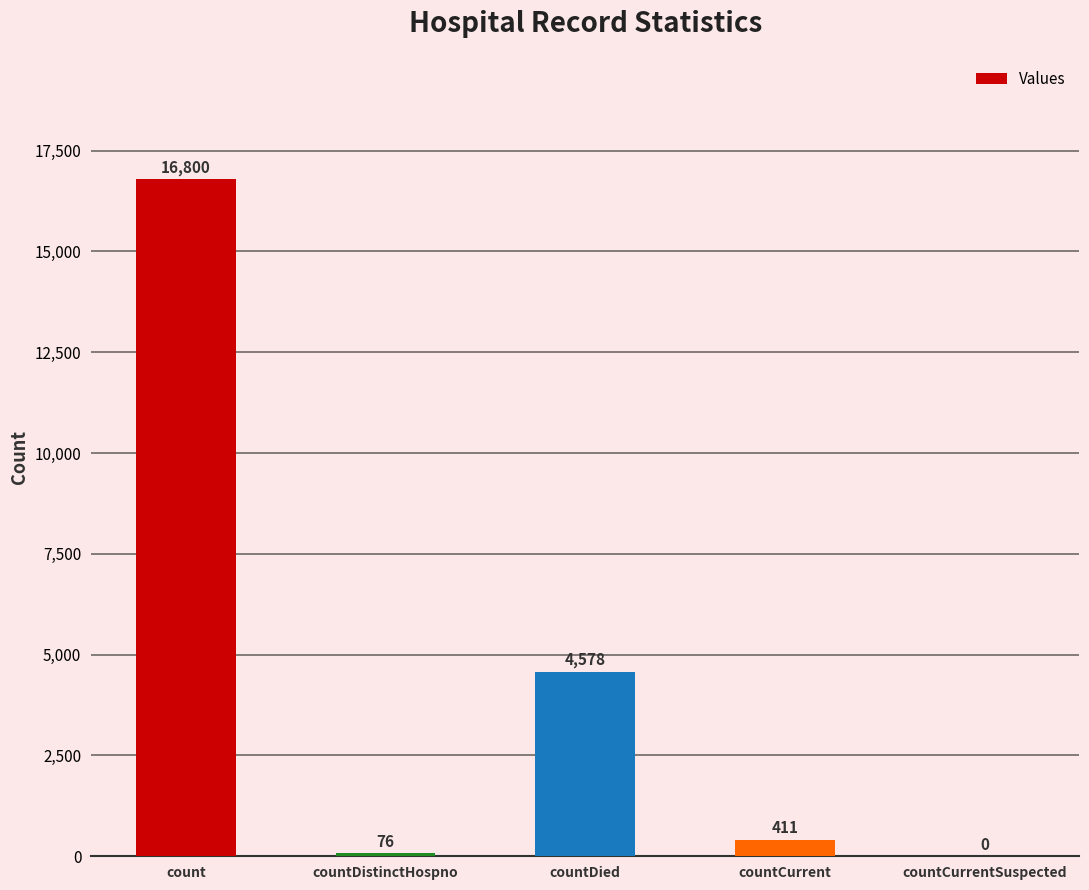

Reading right to left, list all the values displayed in this chart.

0	411	4578	76	16800